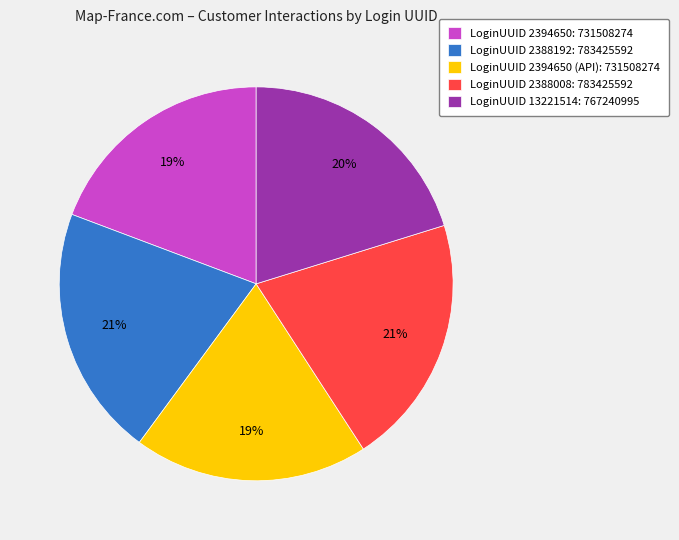

Does any single category account for the majority?

No